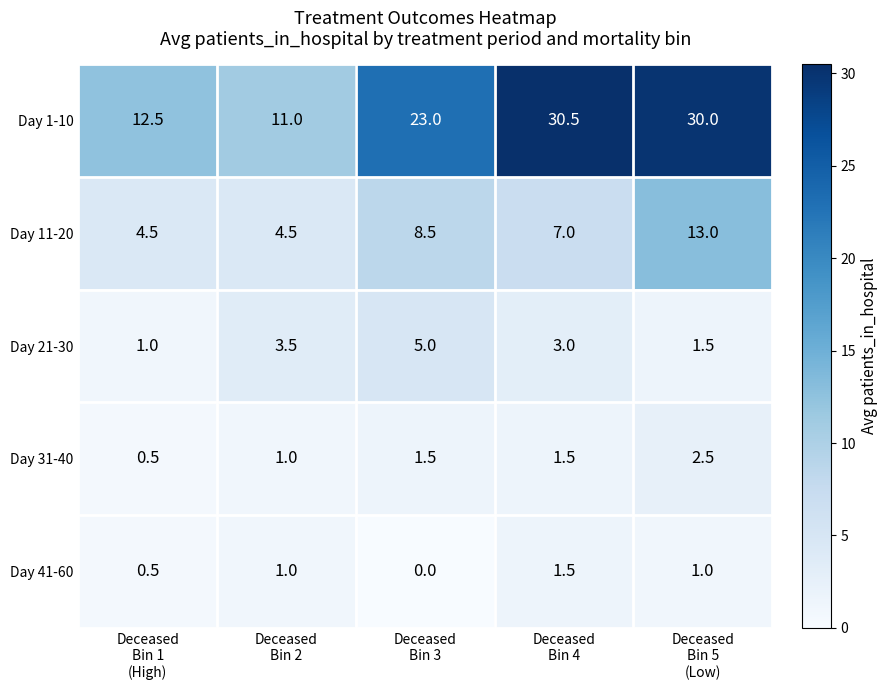

Reading left to right, transcribe all the data shown in this chart.

Day 1-10: 12.5	11.0	23.0	30.5	30.0
Day 11-20: 4.5	4.5	8.5	7.0	13.0
Day 21-30: 1.0	3.5	5.0	3.0	1.5
Day 31-40: 0.5	1.0	1.5	1.5	2.5
Day 41-60: 0.5	1.0	0.0	1.5	1.0